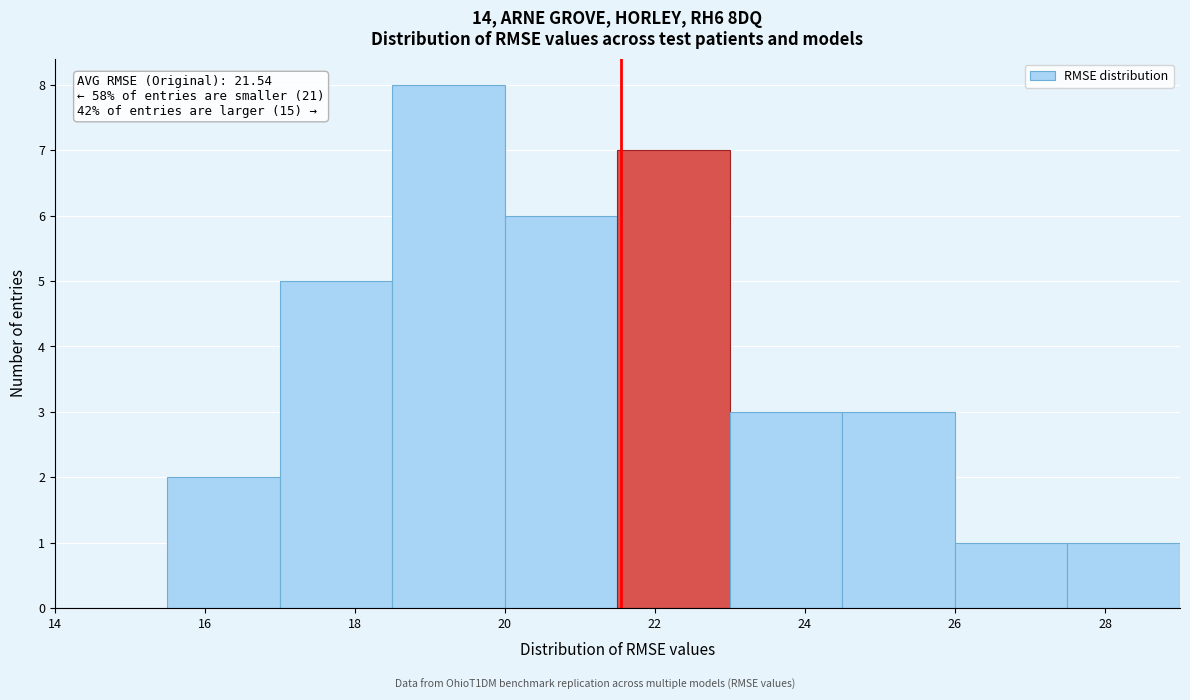

Which range on the x-axis has the tallest bar?

18.5 to 20.0